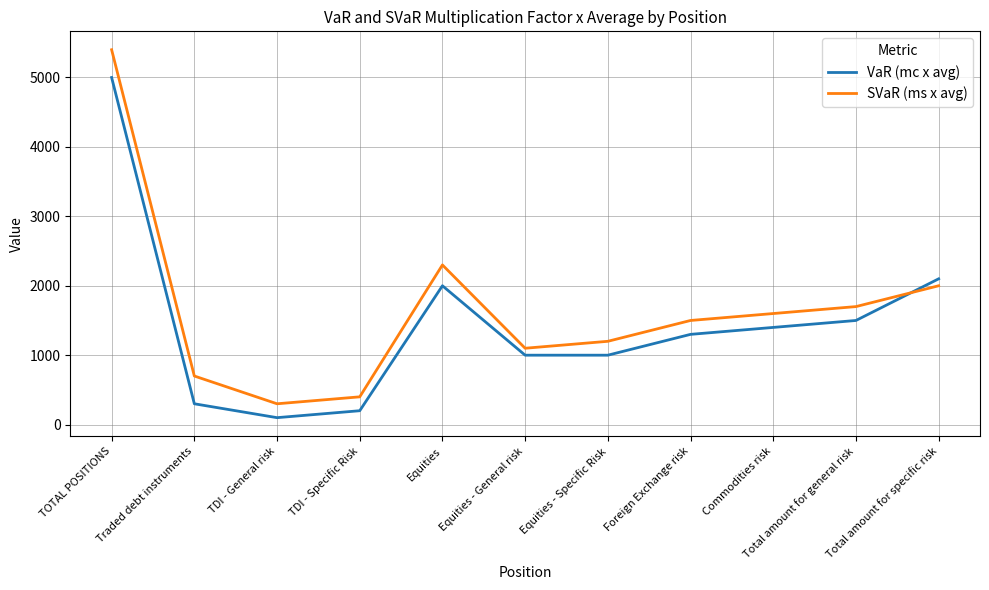

At which category is the sum across all series the highest?

TOTAL POSITIONS